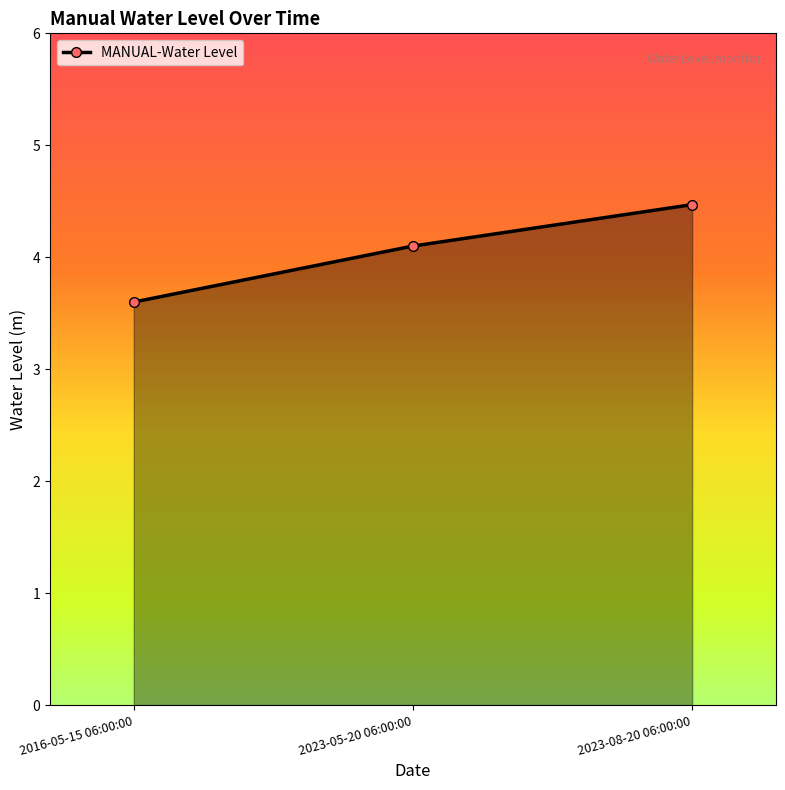

List the labels in order of value, largest first.

2023-08-20 06:00:00, 2023-05-20 06:00:00, 2016-05-15 06:00:00